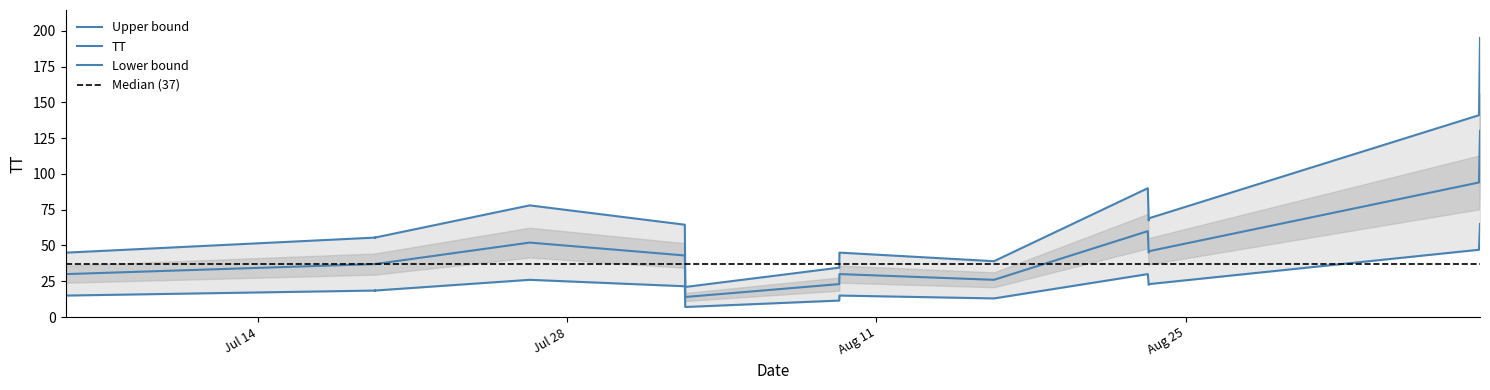

Does the chart display data point markers on the line(s)?

No